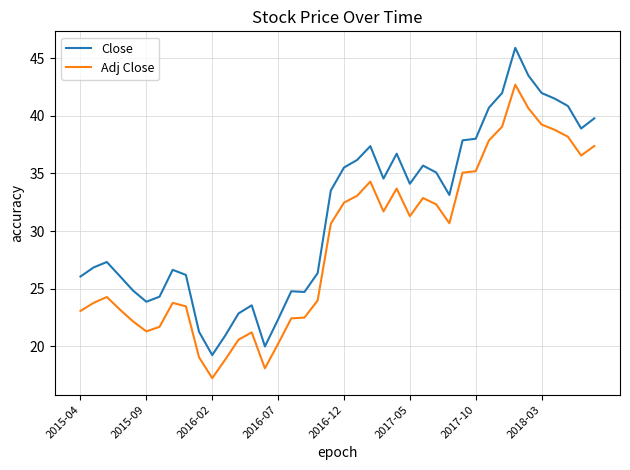

True or false: Adj Close and Close intersect in this chart.

False